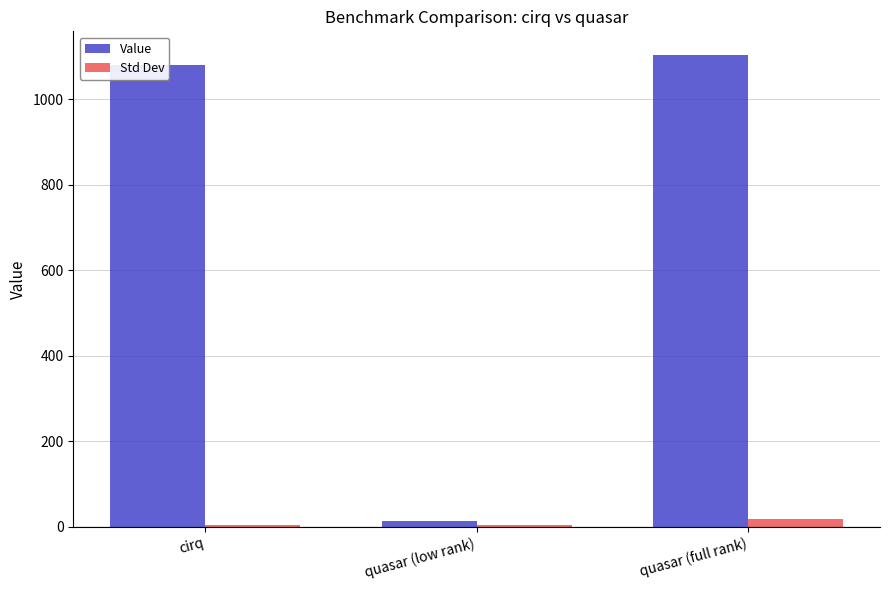

How many data points does each series have?

3